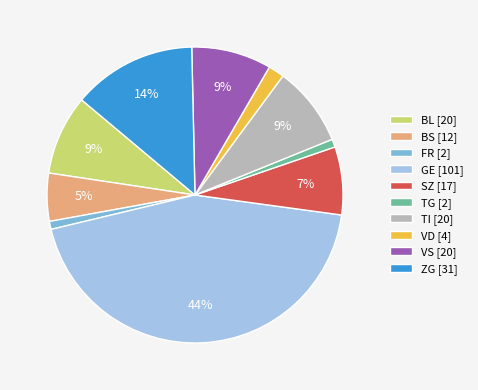

How many slices are in this pie chart?

10